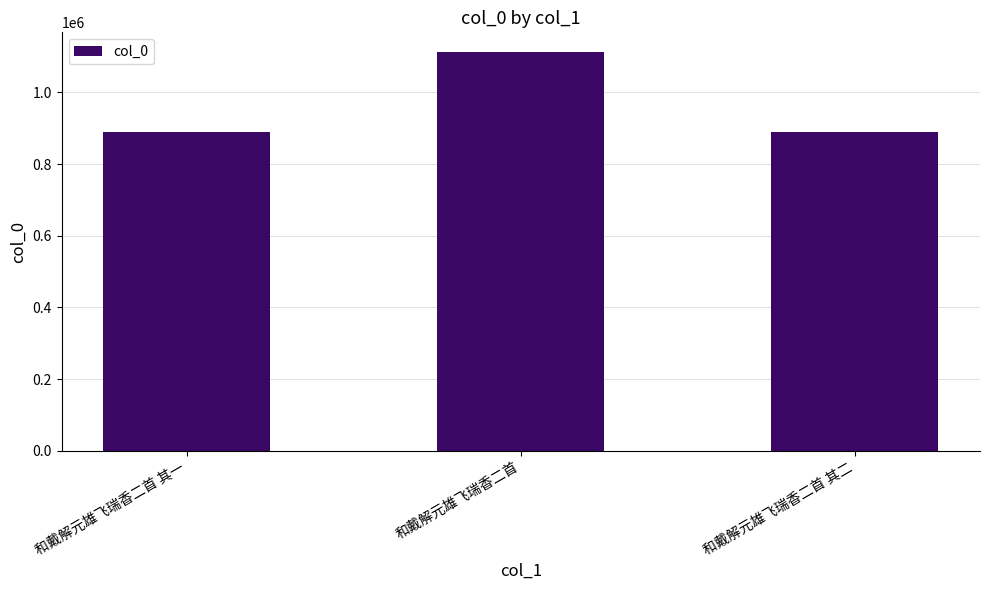

Are the bars grouped side by side (vs. stacked)?

No